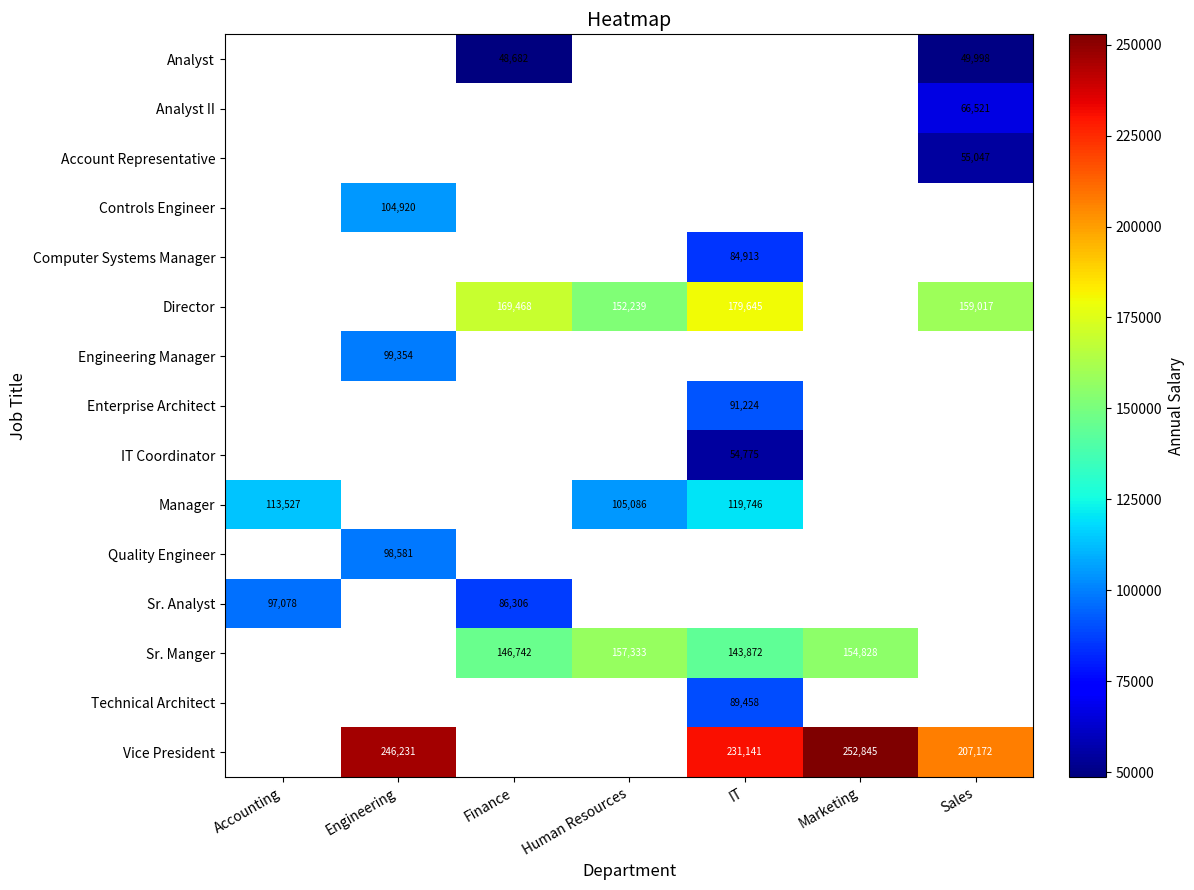

The value of Manager at IT is 193139. True or false?

False